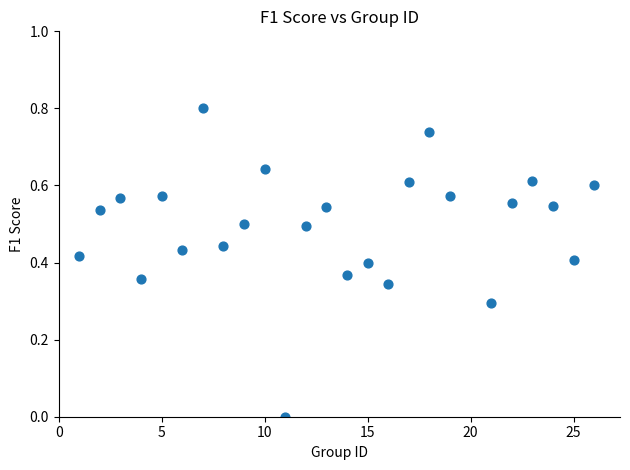

What is the range of Y values (max minus min)?

0.8